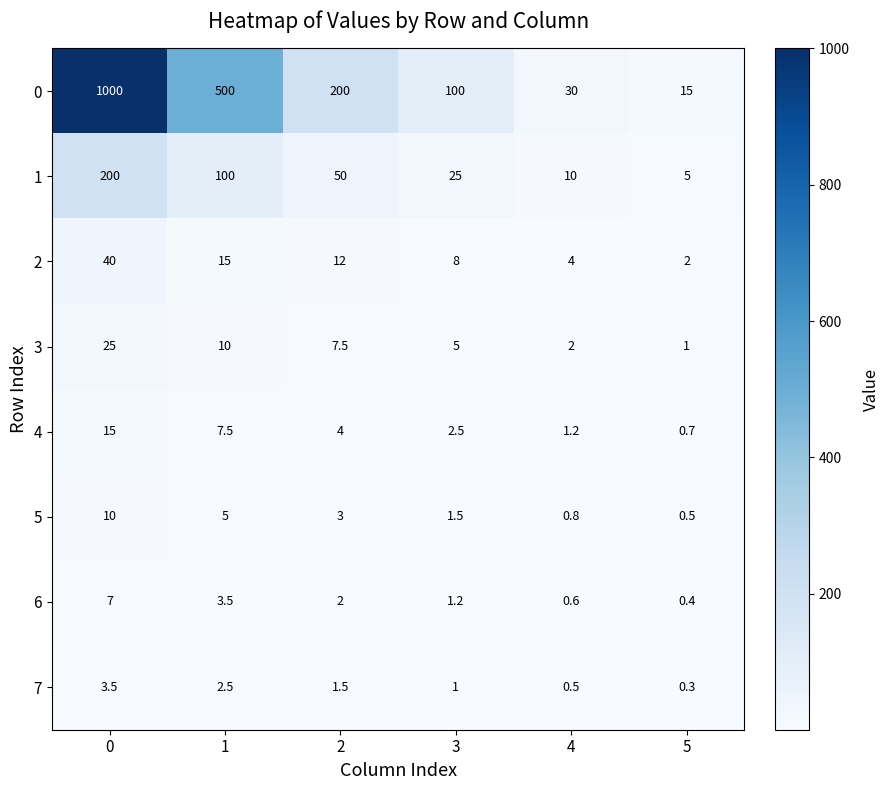

The 6 series shows 0.6 at 3. True or false?

False